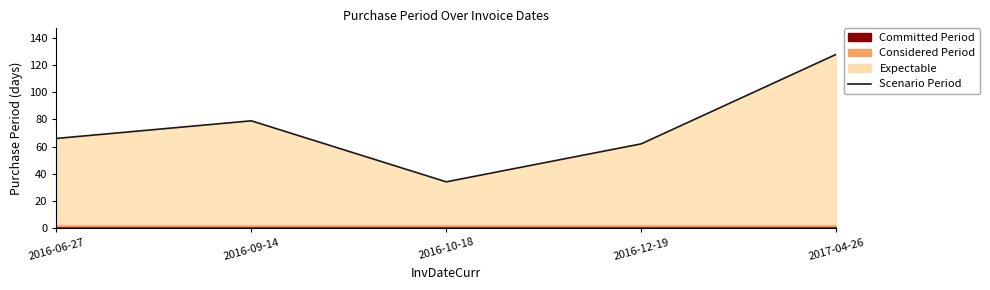

Count the number of values greater than 66.

2